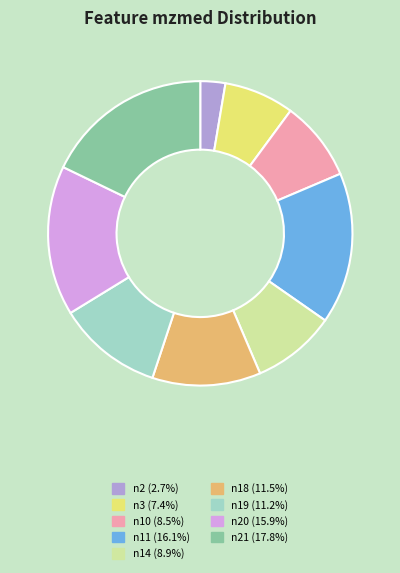

Is there any slice that represents more than half of the pie?

No